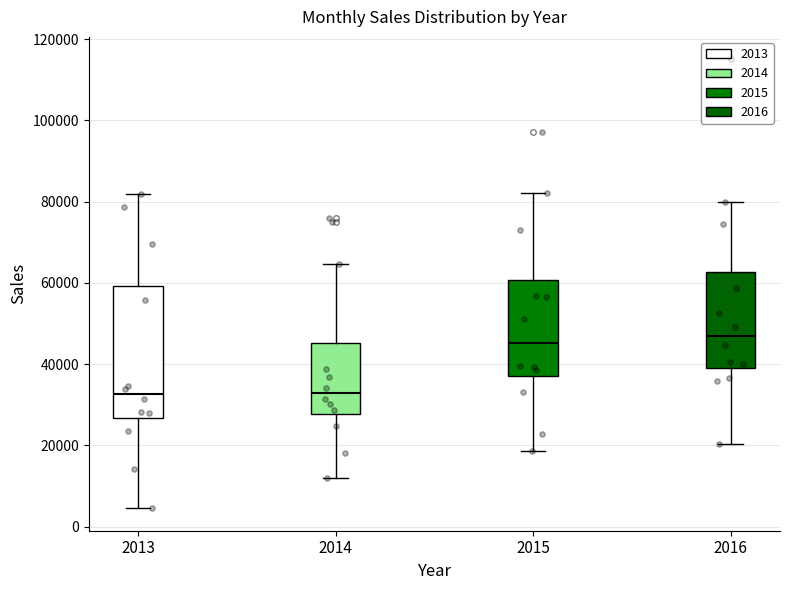

Reading left to right, read every box against the y-axis: the position of its median line, the range the box covers, and the ends of its whiskers. The values are not printed on the chart, so give them approximately, as read against the axis.

2013: median 32000, box 26000 to 60000, whiskers 4000 to 82000
2014: median 32000, box 28000 to 46000, whiskers 12000 to 64000
2015: median 46000, box 38000 to 60000, whiskers 18000 to 82000
2016: median 46000, box 40000 to 62000, whiskers 20000 to 80000